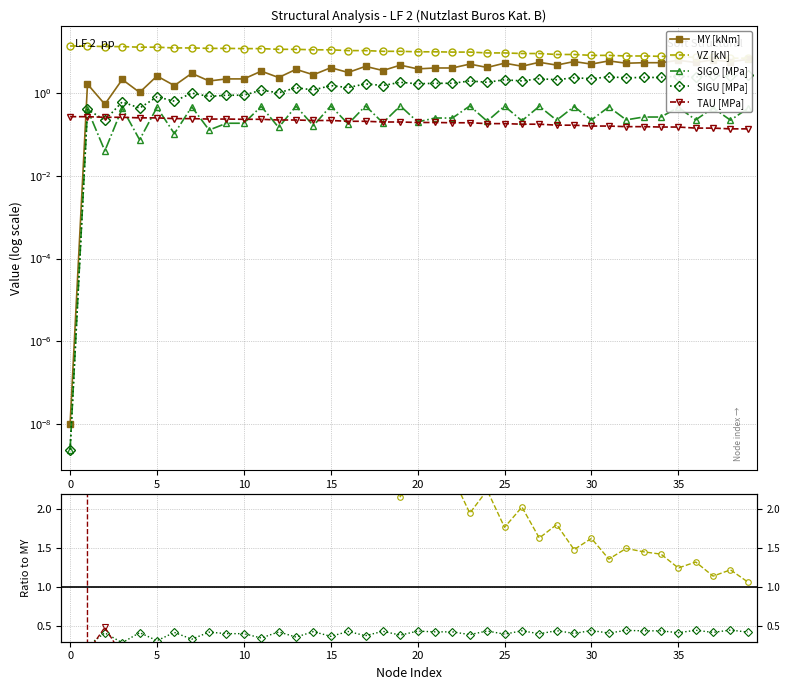

Which series changed the most between 13 and 17?

MY [kNm]